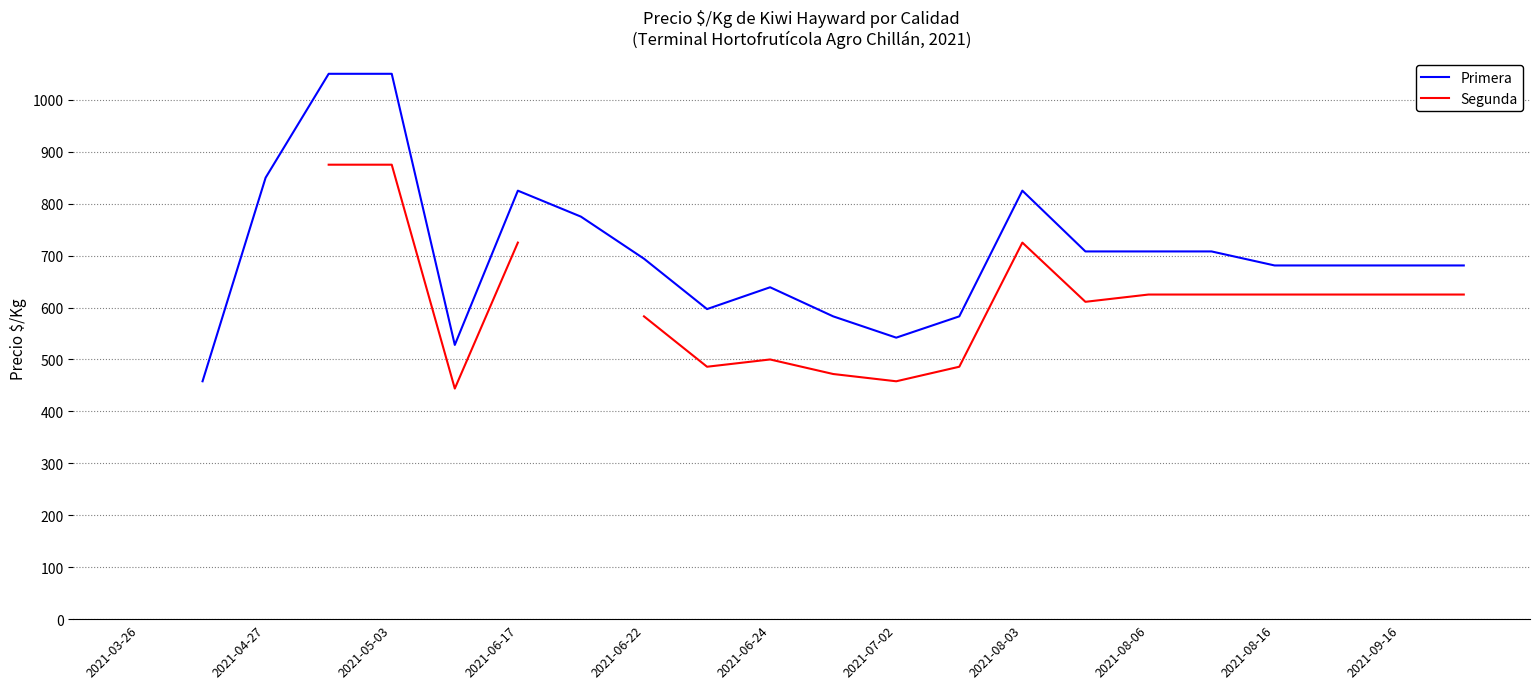

True or false: Segunda and Primera intersect in this chart.

False